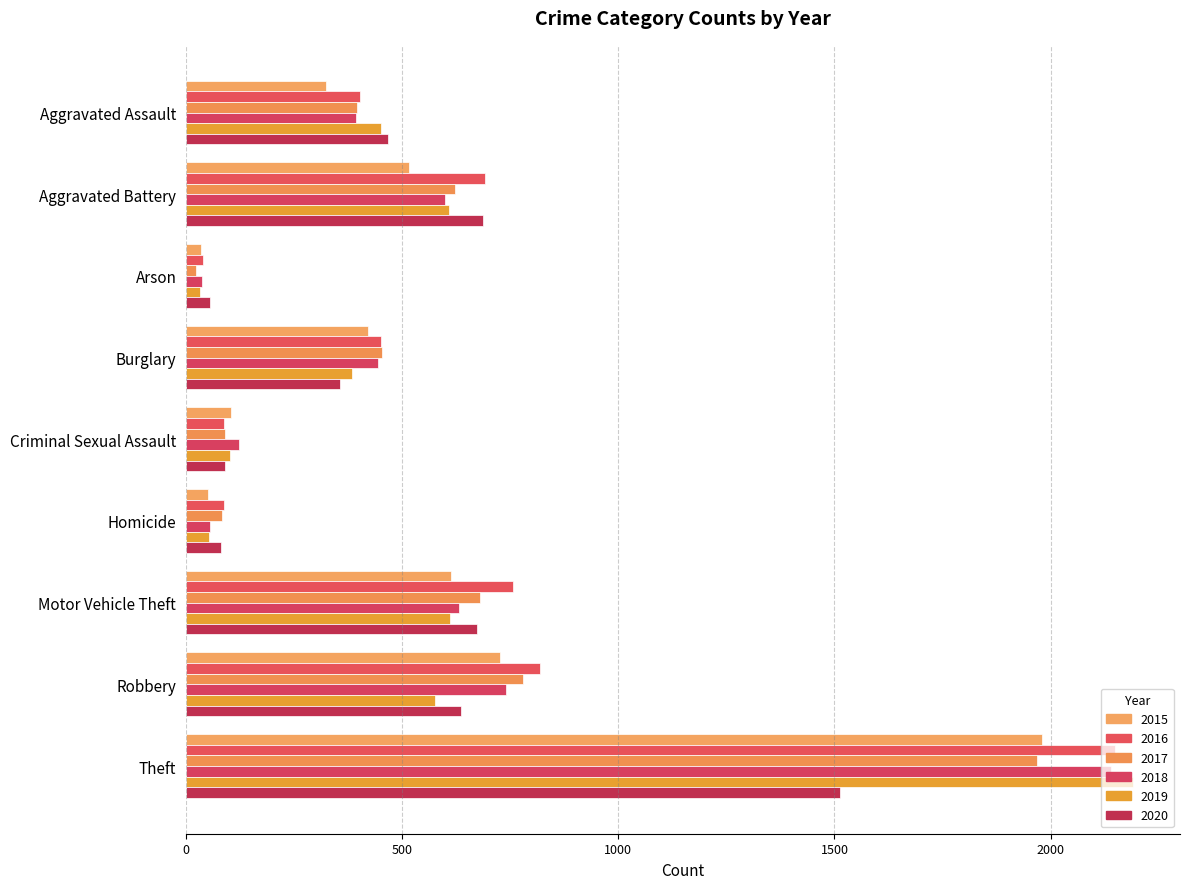

What is the spread (max minus min) of values at Criminal Sexual Assault?

36